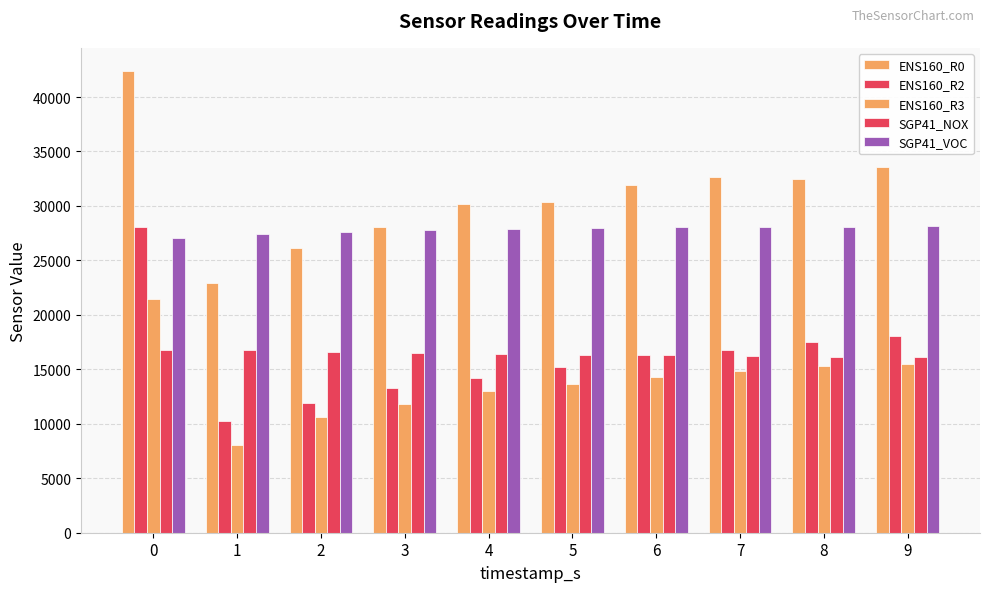

True or false: ENS160_R2 has a value of 13291 at 3.

True